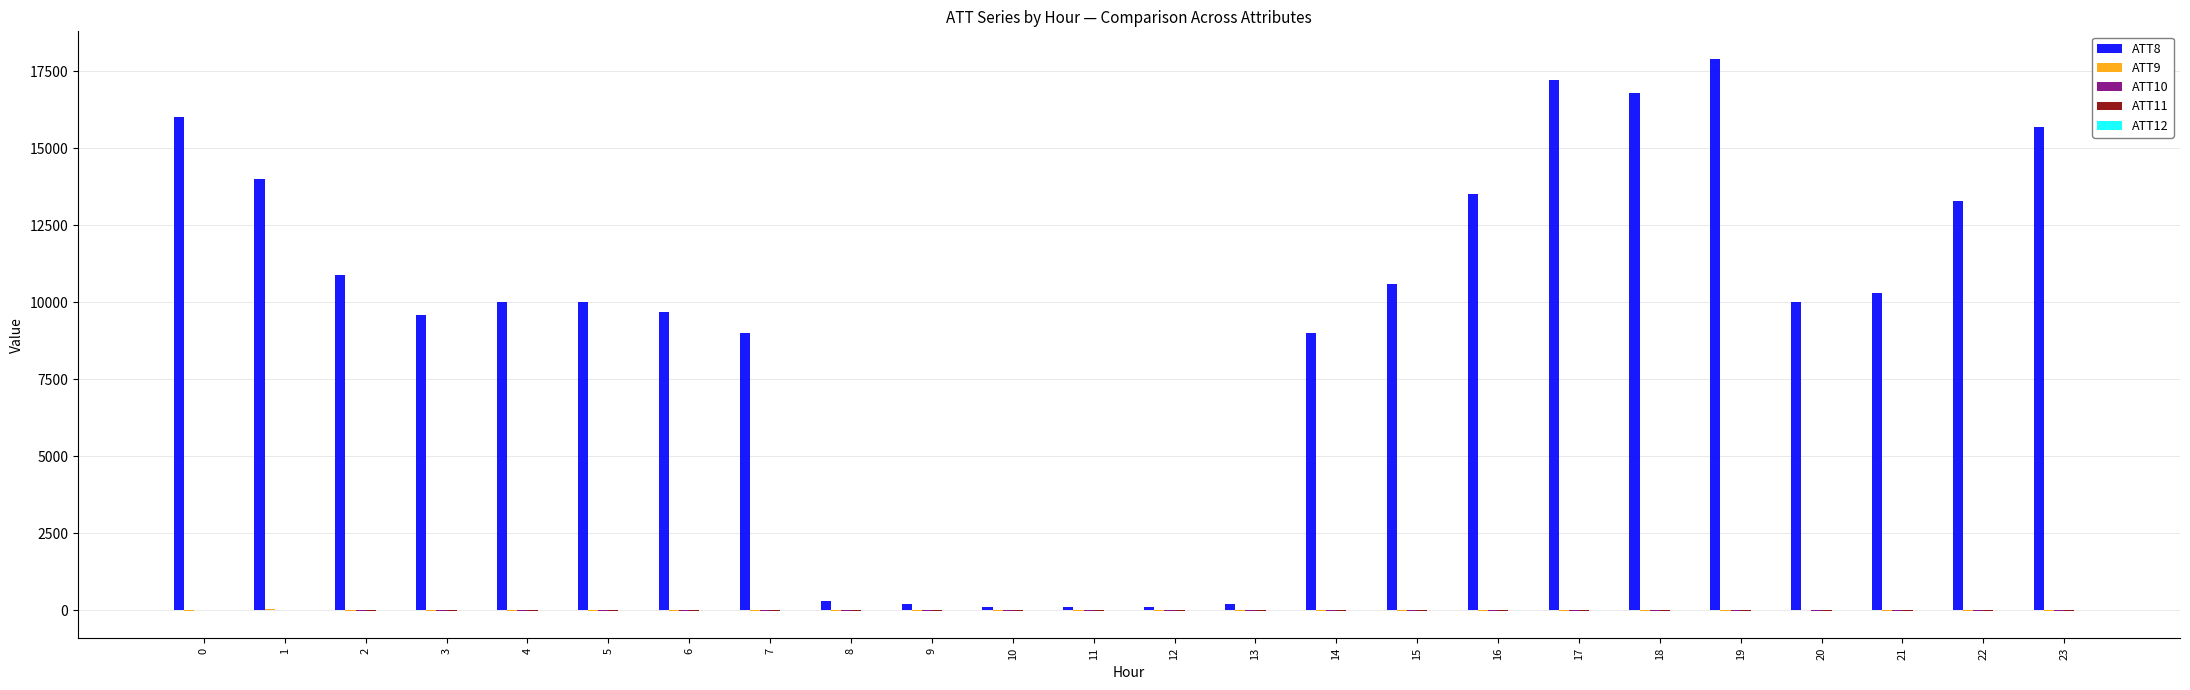

Which series has the largest total across all categories?

ATT8